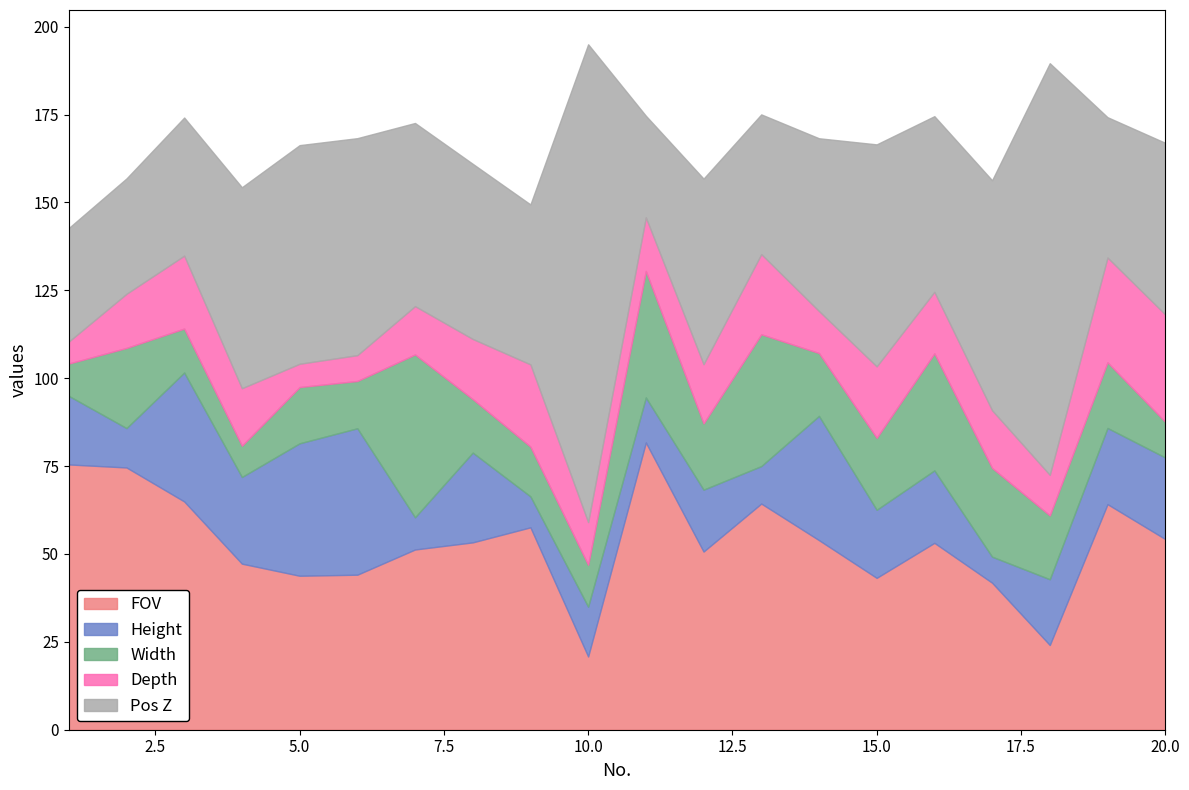

Which series has the largest total across all categories?

Pos Z